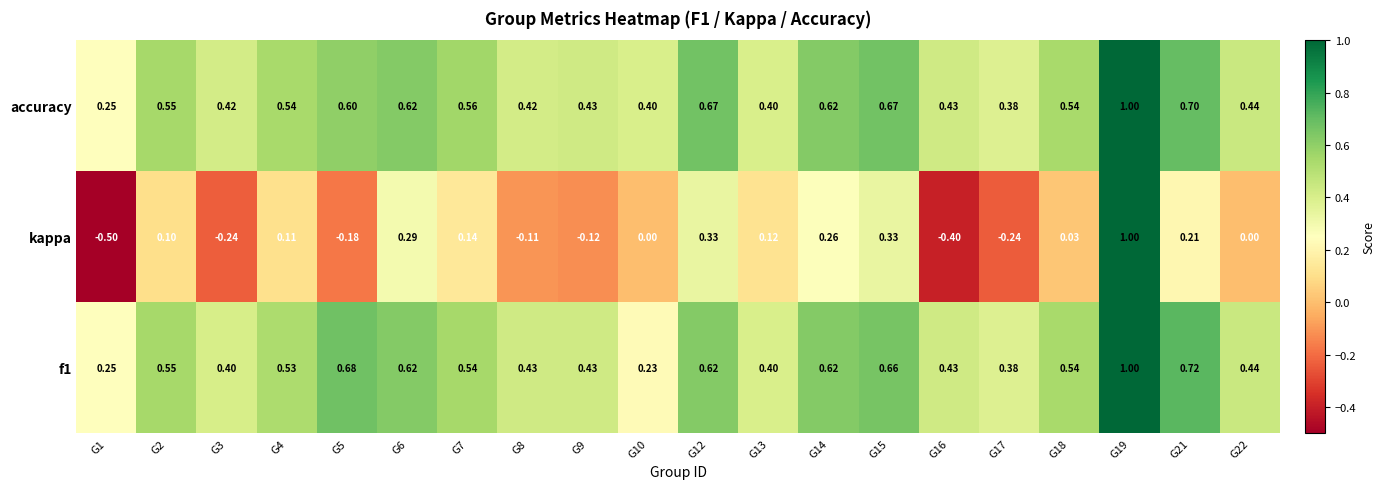

Which series has the largest total across all categories?

accuracy